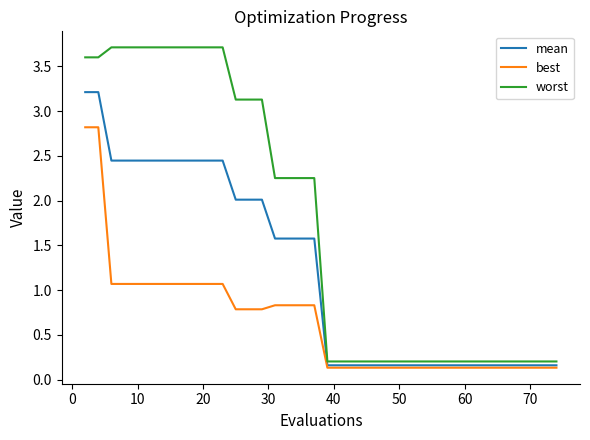

Which series has the largest range (max minus min)?

worst